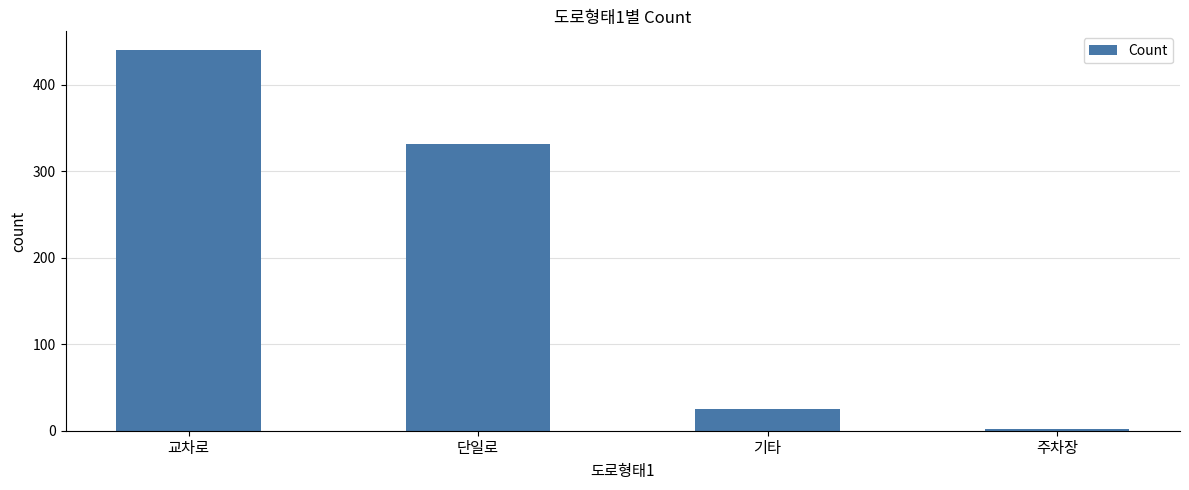

What is the difference between the maximum and minimum values?

438